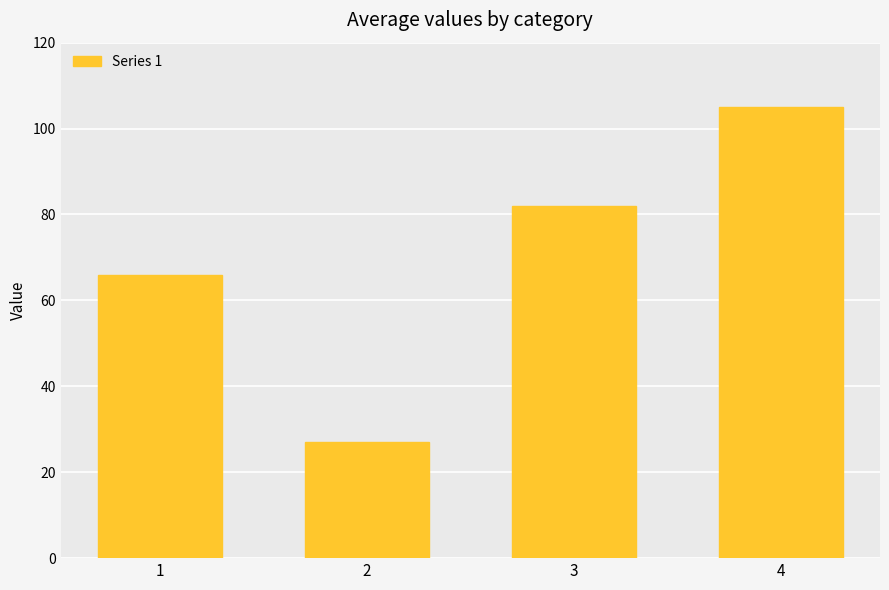

What is the value of the 4th bar from the left?

105